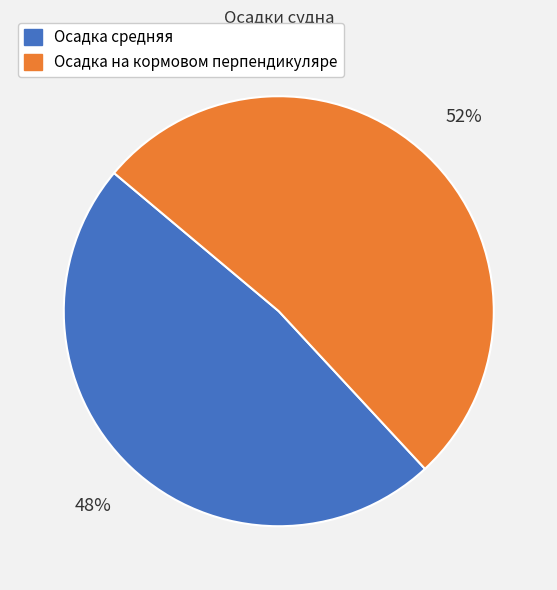

What percentage is the Осадка на кормовом перпендикуляре slice, to the nearest percent?

52%